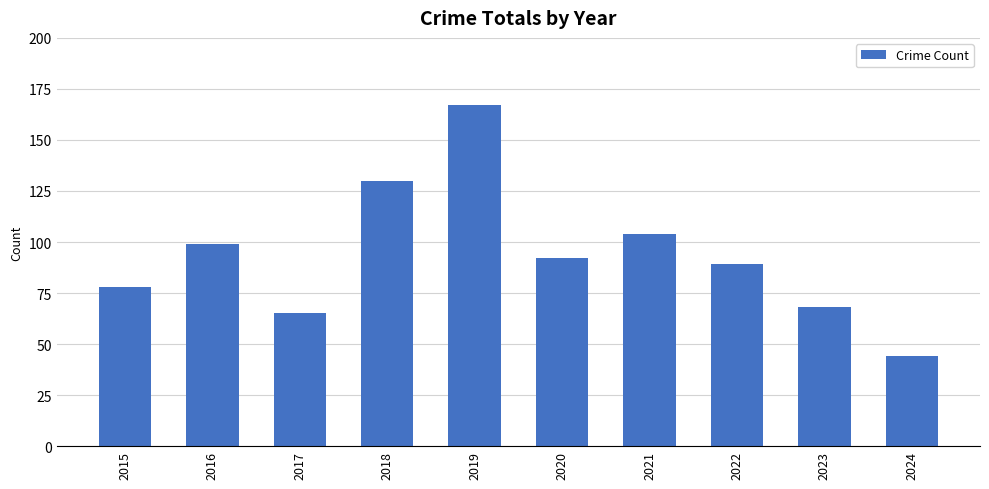

List the labels in order of value, largest first.

2019, 2018, 2021, 2016, 2020, 2022, 2015, 2023, 2017, 2024